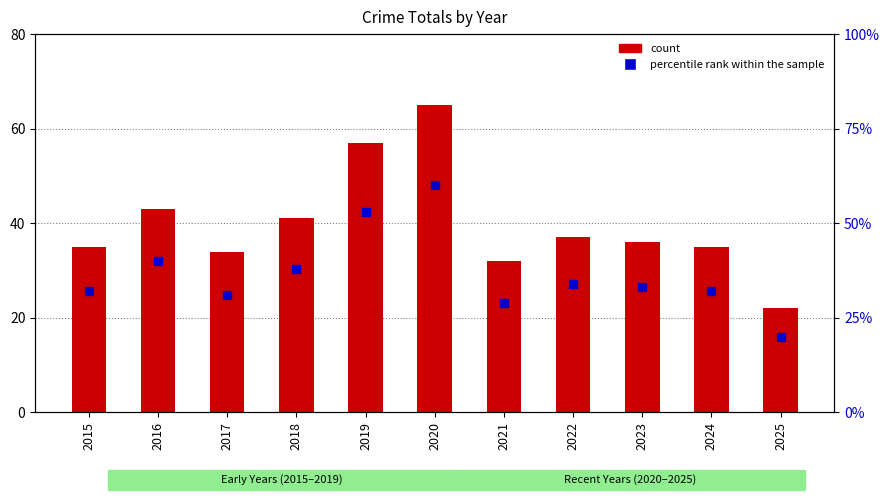

At which category is the sum across all series the highest?

2020